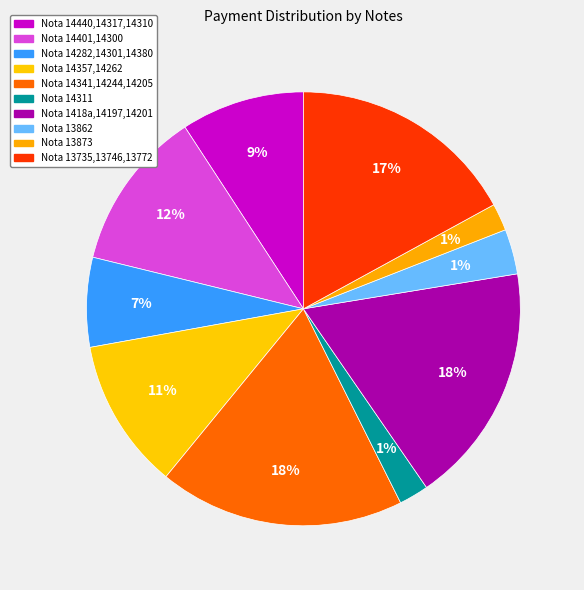

How many slices are in this pie chart?

10